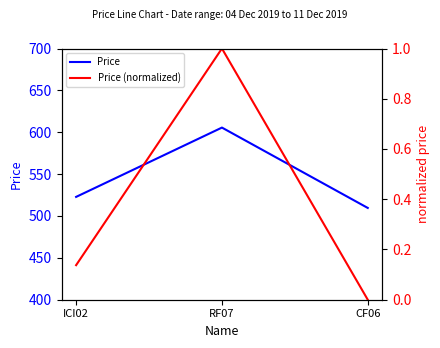

What is the difference between the maximum and minimum values in the Price series?

96.0